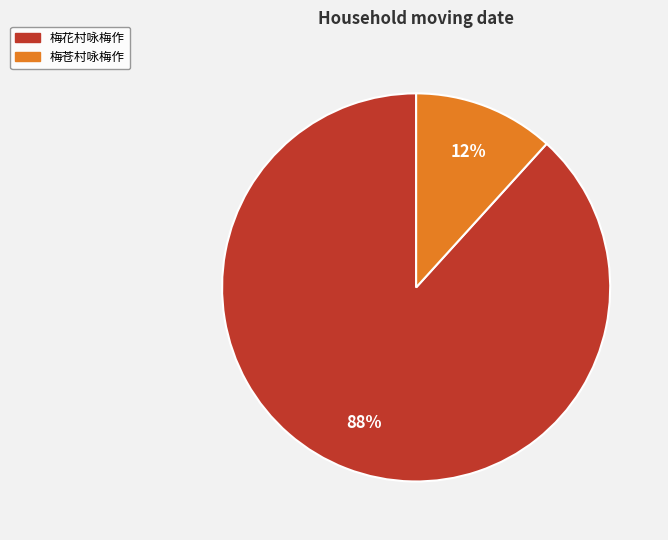

Does any single category account for the majority?

Yes